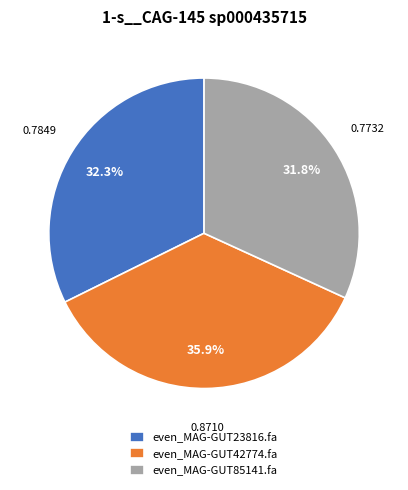

Which has a higher value, even_MAG-GUT42774.fa or even_MAG-GUT23816.fa?

even_MAG-GUT42774.fa